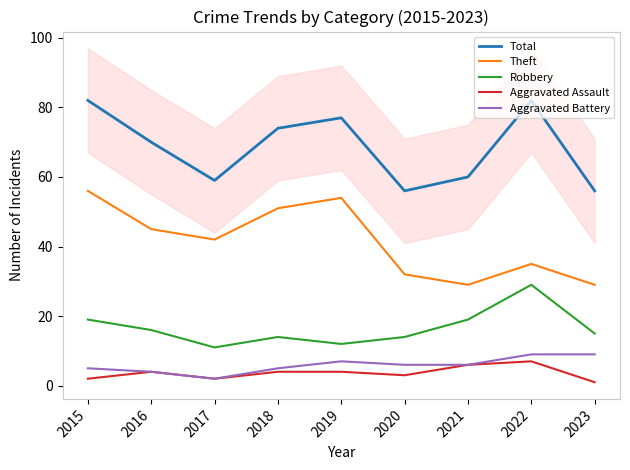

The Aggravated Assault series shows 2 at 2019. True or false?

False